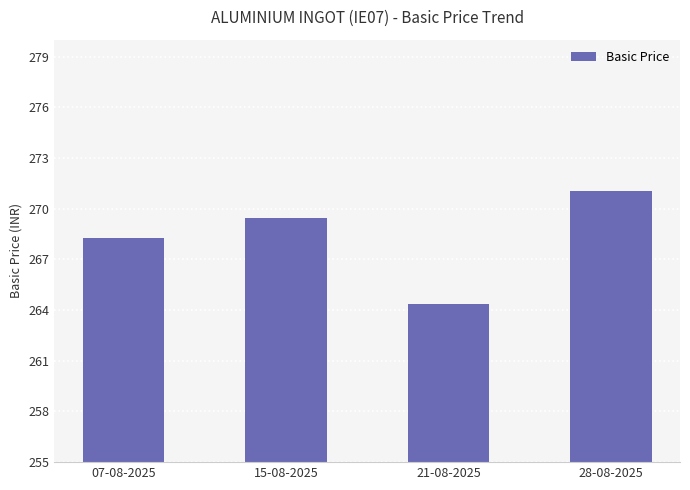

At which label does the data first exceed 269?

15-08-2025